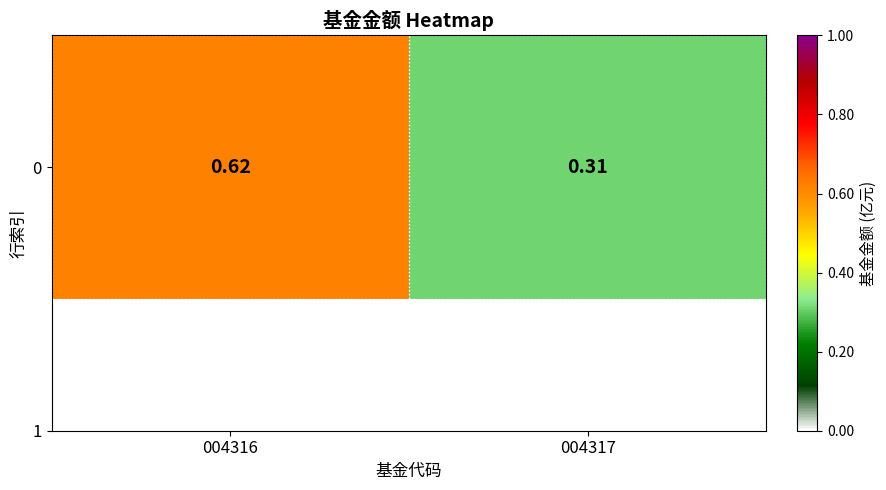

The chart shows a value of 0.6 at 004316. True or false?

True